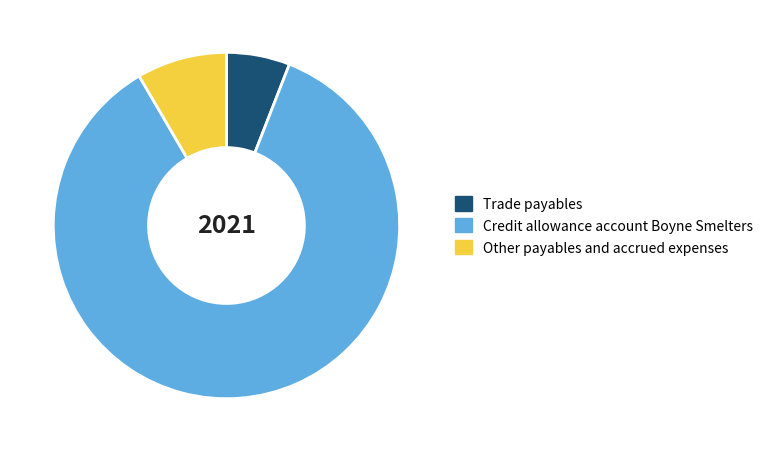

What is the smallest slice in the pie chart?

Trade payables